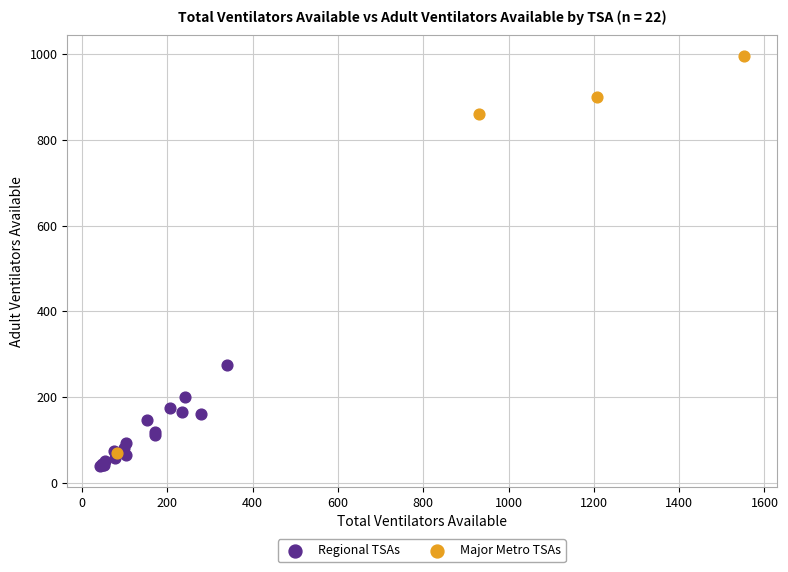

Which series has the widest spread of Y values?

Major Metro TSAs